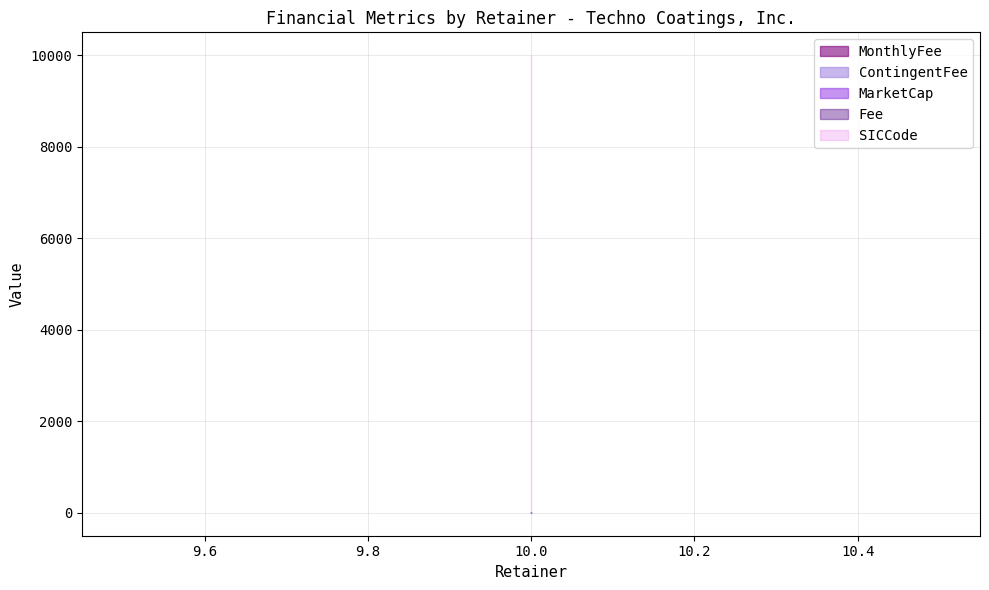

Does the chart display data point markers on the line(s)?

No